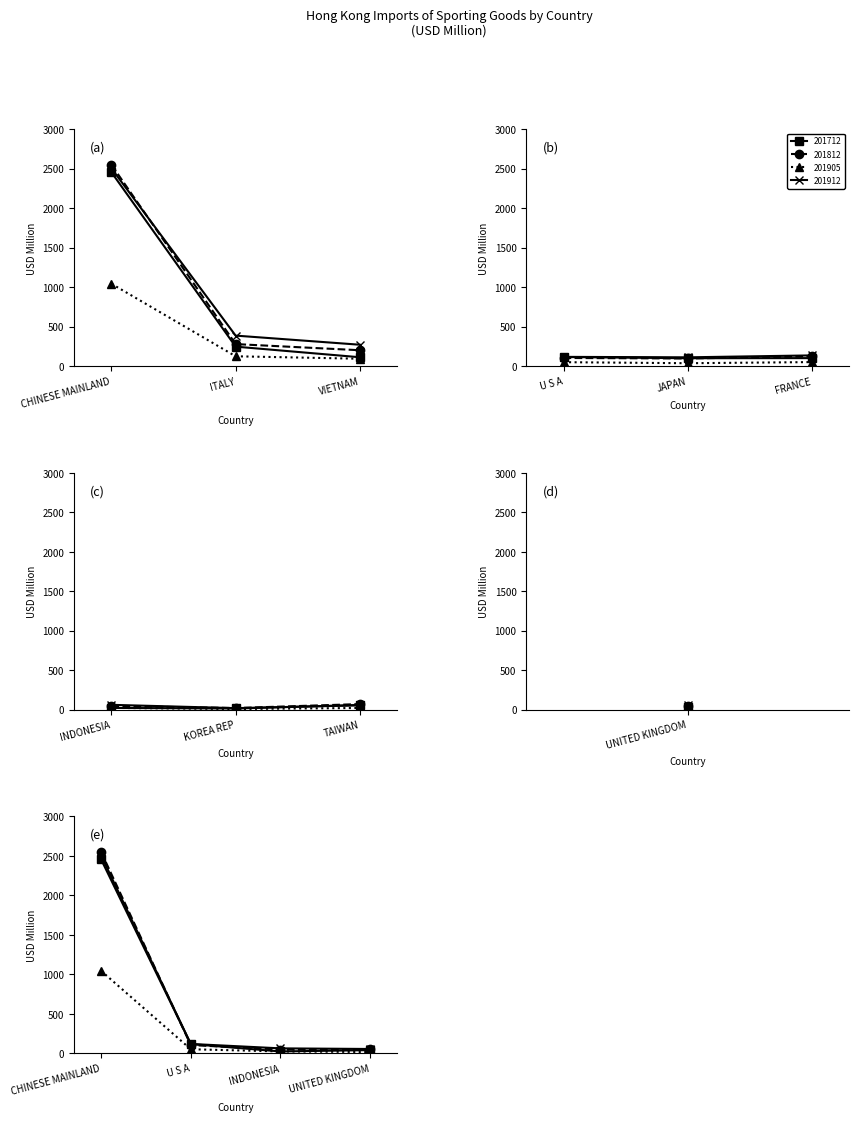

Reading left to right, list all the values displayed in this chart.

201712: CHINESE MAINLAND=2456.3	ITALY=248.6	VIETNAM=114.3	U S A=117.4	JAPAN=101.8	FRANCE=103.3	INDONESIA=23.8	KOREA REP=16.6	TAIWAN=61.4	UNITED KINGDOM=41.0
201812: CHINESE MAINLAND=2551.1	ITALY=280.9	VIETNAM=203.1	U S A=105.1	JAPAN=98.6	FRANCE=126.2	INDONESIA=48.3	KOREA REP=22.6	TAIWAN=72.6	UNITED KINGDOM=54.3
201905: CHINESE MAINLAND=1044.9	ITALY=126.4	VIETNAM=95.4	U S A=51.9	JAPAN=38.6	FRANCE=53.0	INDONESIA=24.6	KOREA REP=10.0	TAIWAN=23.3	UNITED KINGDOM=16.9
201912: CHINESE MAINLAND=2505.3	ITALY=388.3	VIETNAM=272.8	U S A=119.1	JAPAN=113.3	FRANCE=137.6	INDONESIA=63.1	KOREA REP=21.0	TAIWAN=56.6	UNITED KINGDOM=55.3